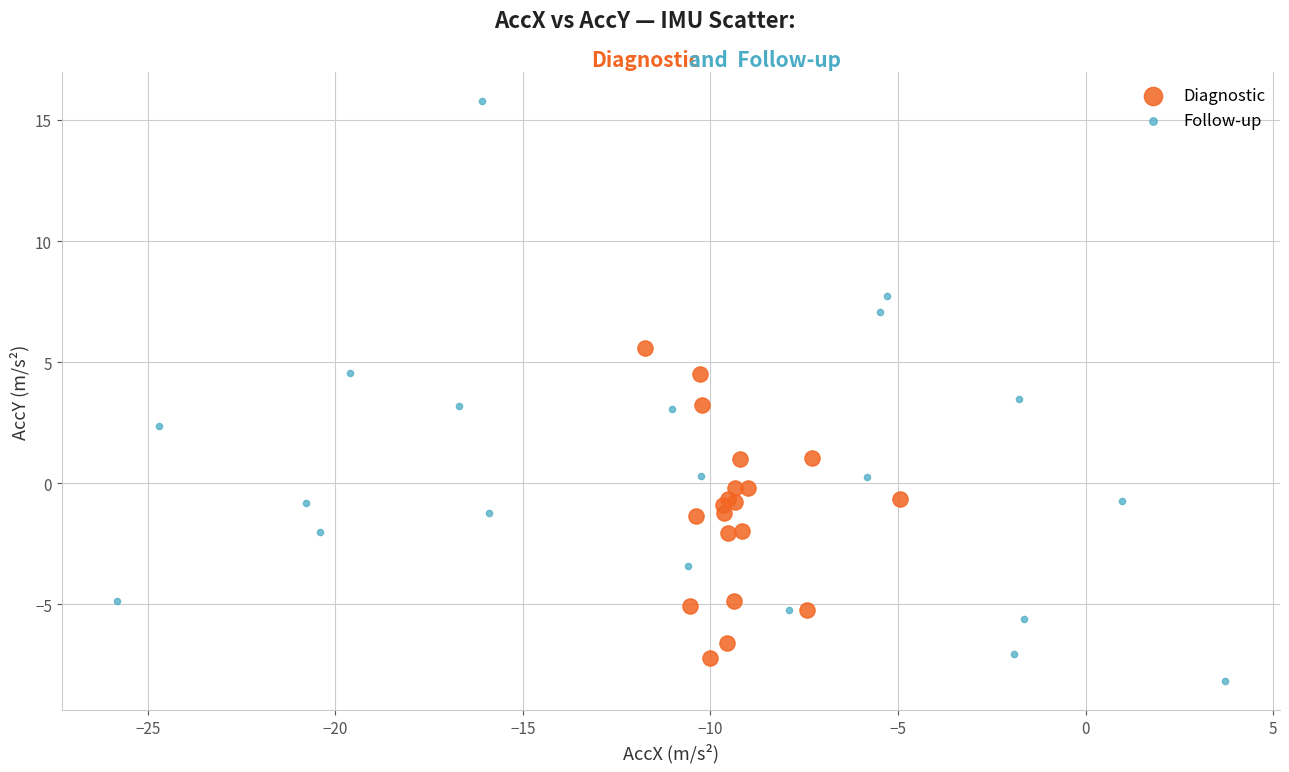

What are all the series names shown in the legend?

Diagnostic, Follow-up